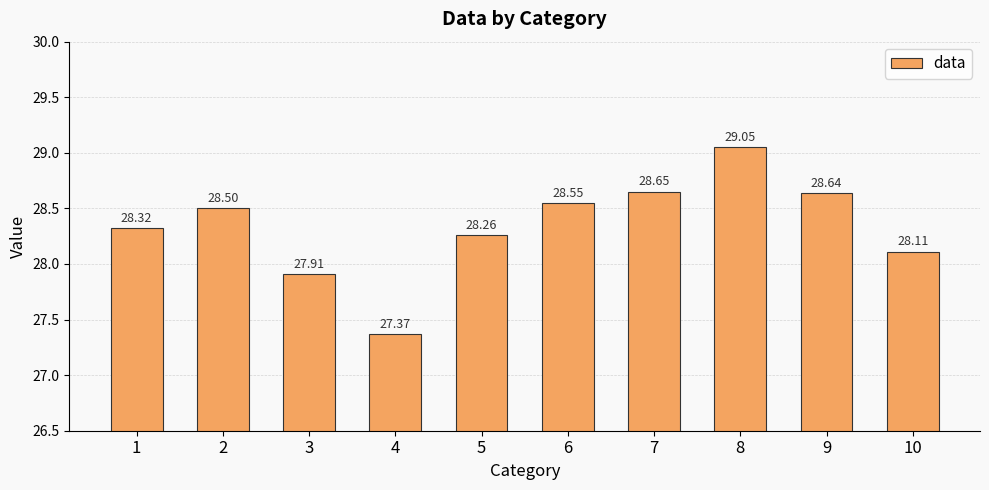

What is the change in value from 5 to 6?

+0.3